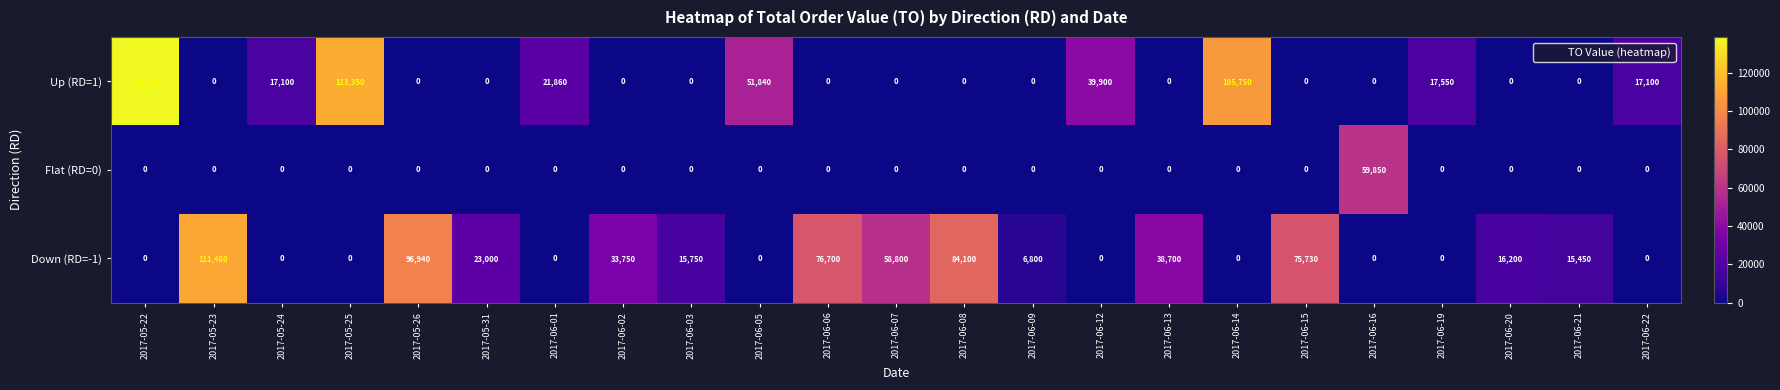

Is it true that Down (RD=-1) equals 0 at 2017-06-19?

True